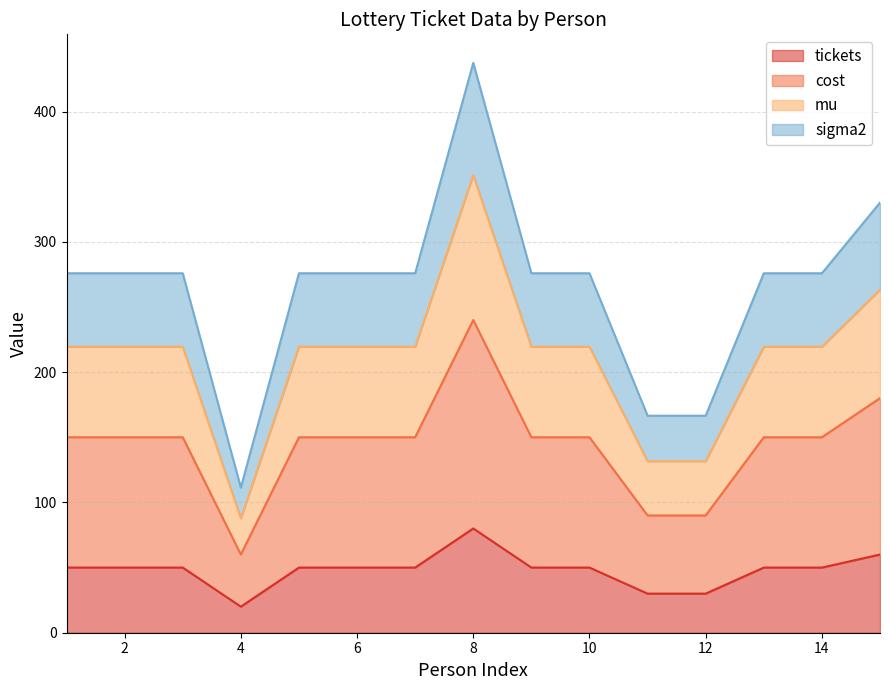

What is the value of the sigma2 point at the 11th from the left?

166.5